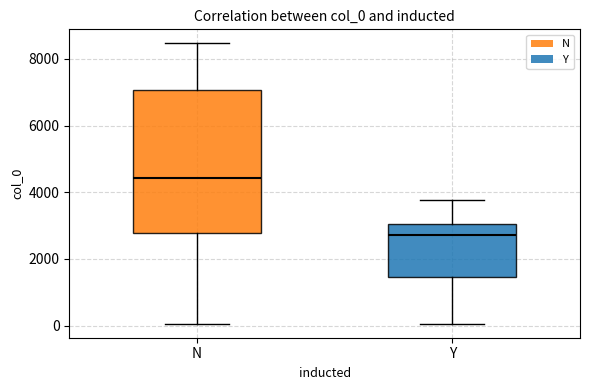

Which box has the lowest median line?

Y